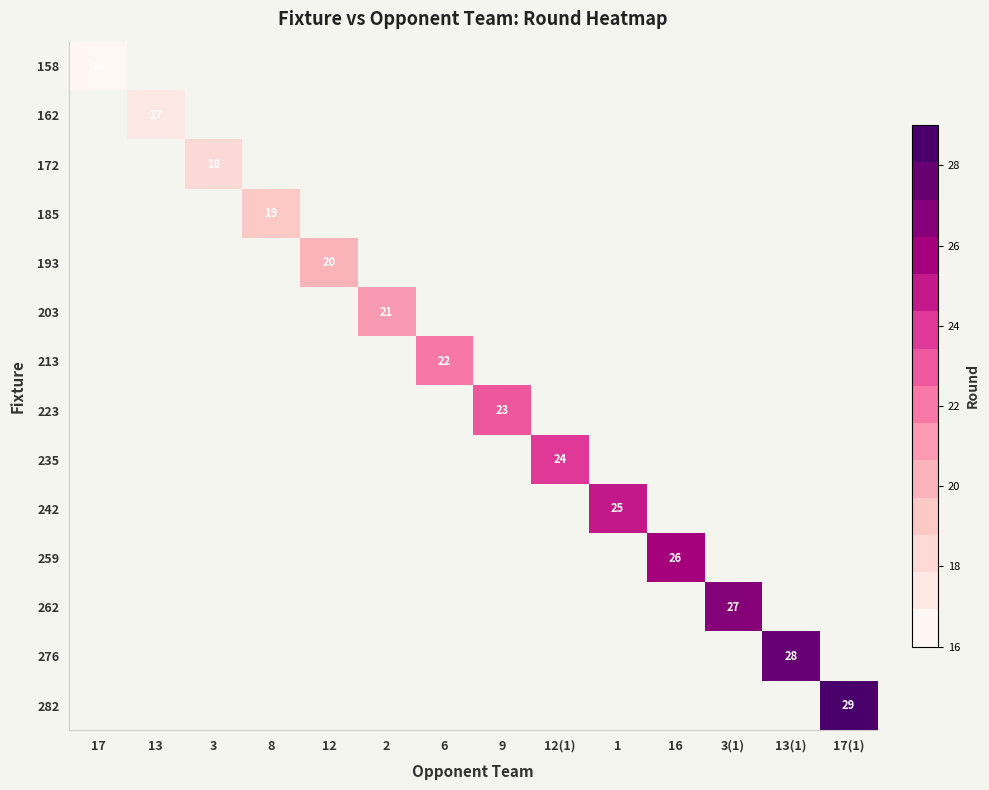

True or false: 276 has a value of 50 at 13(1).

False